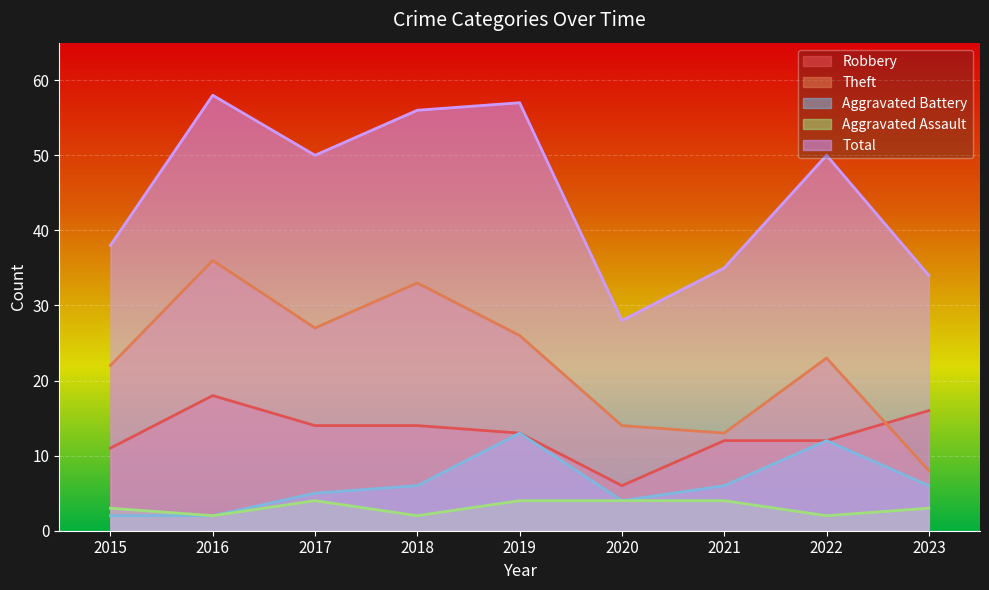

True or false: Total and Aggravated Assault cross at least once.

False